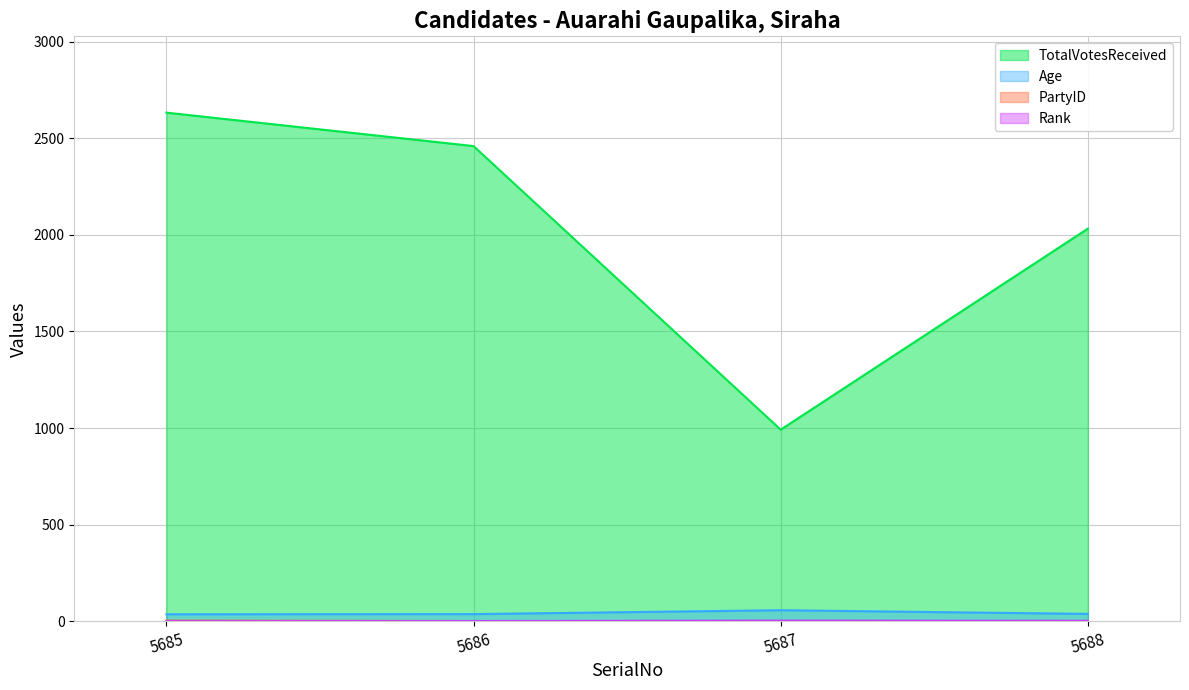

What value does the Age series have at 5685?

37